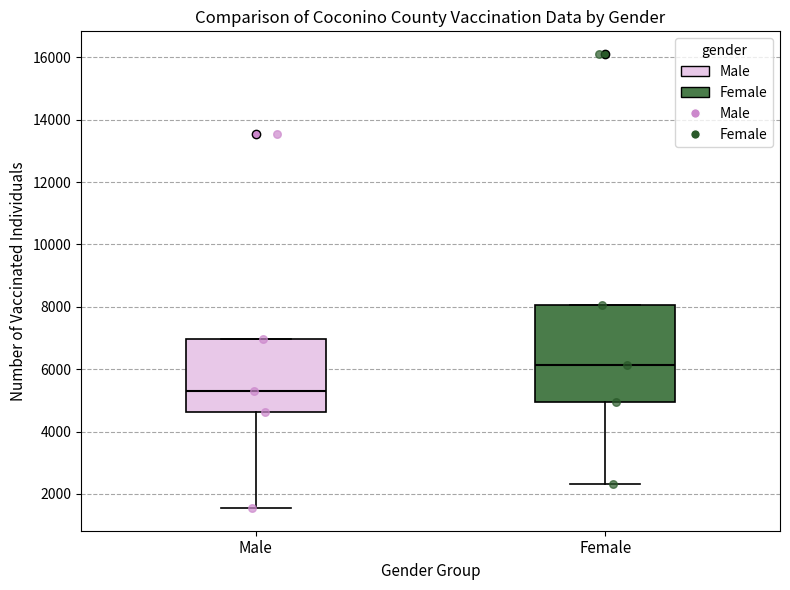

Reading left to right, read every box against the y-axis: the position of its median line, the range the box covers, and the ends of its whiskers. The values are not printed on the chart, so give them approximately, as read against the axis.

Male: median 5200, box 4600 to 7000, whiskers 1600 to 7000
Female: median 6200, box 5000 to 8000, whiskers 2400 to 8000